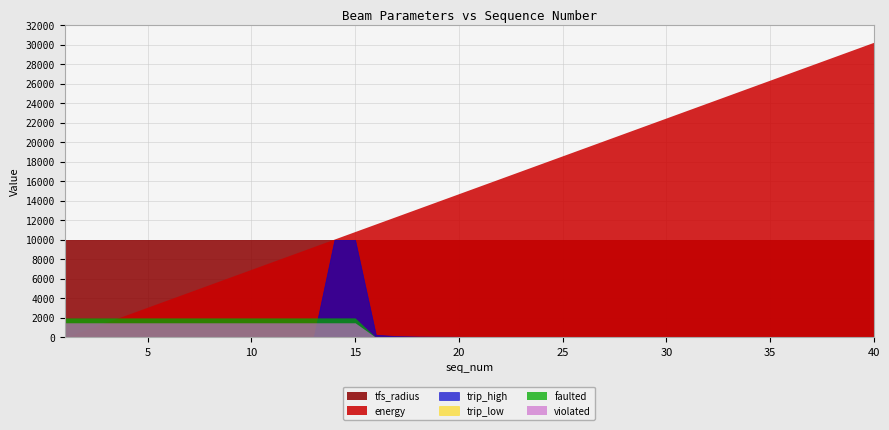

What is the sum of all trip_high values?

21119.6